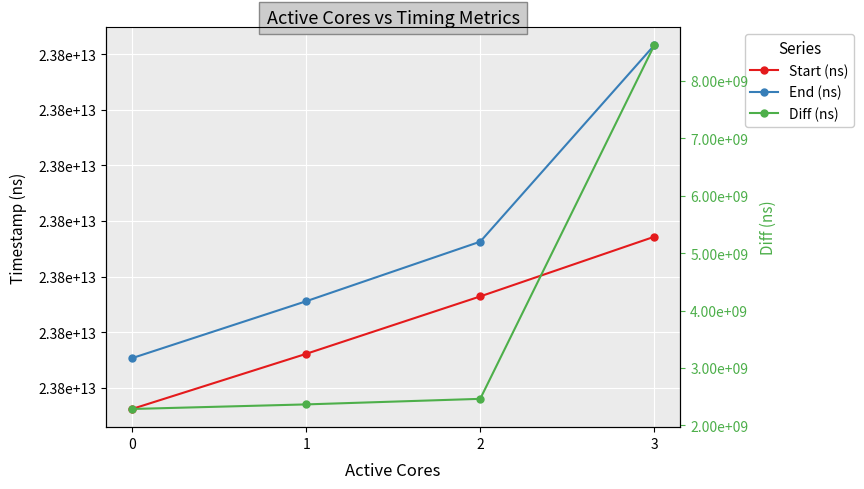

What is the difference between the maximum and minimum values in the Start (ns) series?

7749491707